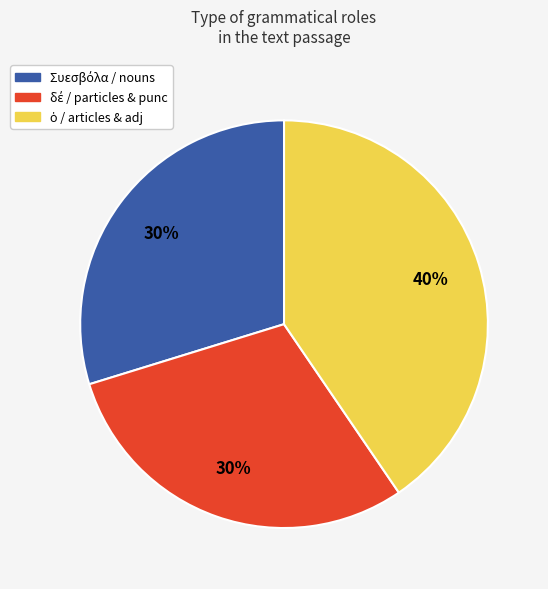

Is there any slice that represents more than half of the pie?

No